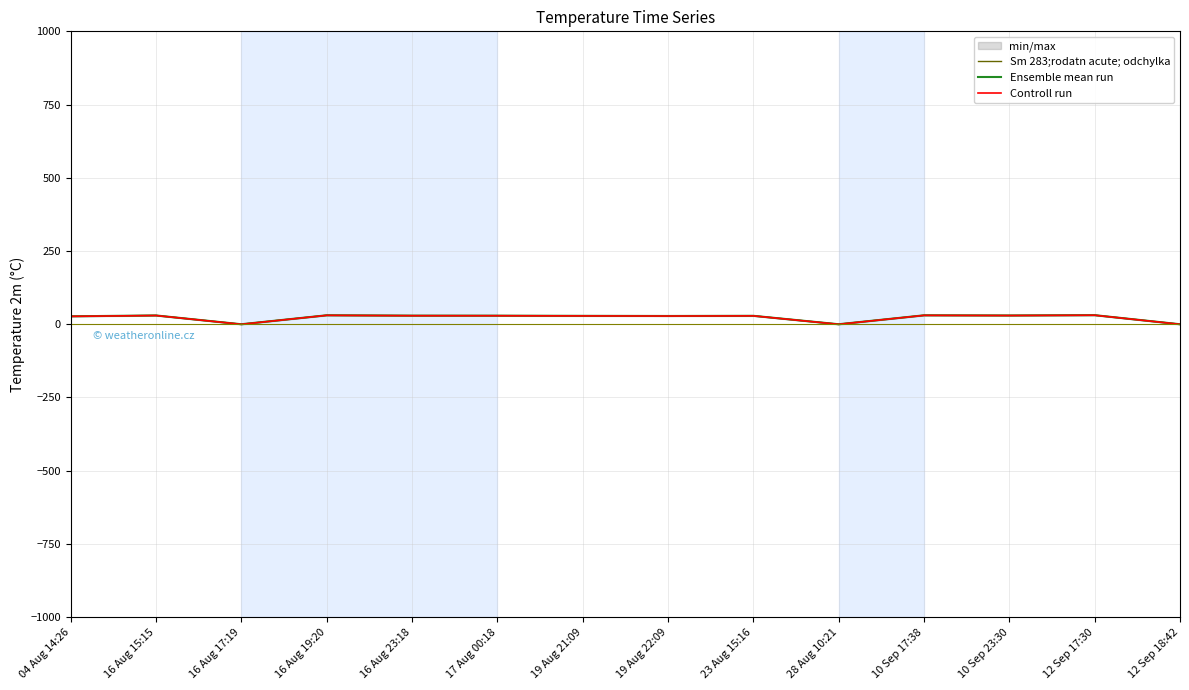

True or false: Controll run and Sm 283;rodatn acute; odchylka cross at least once.

False